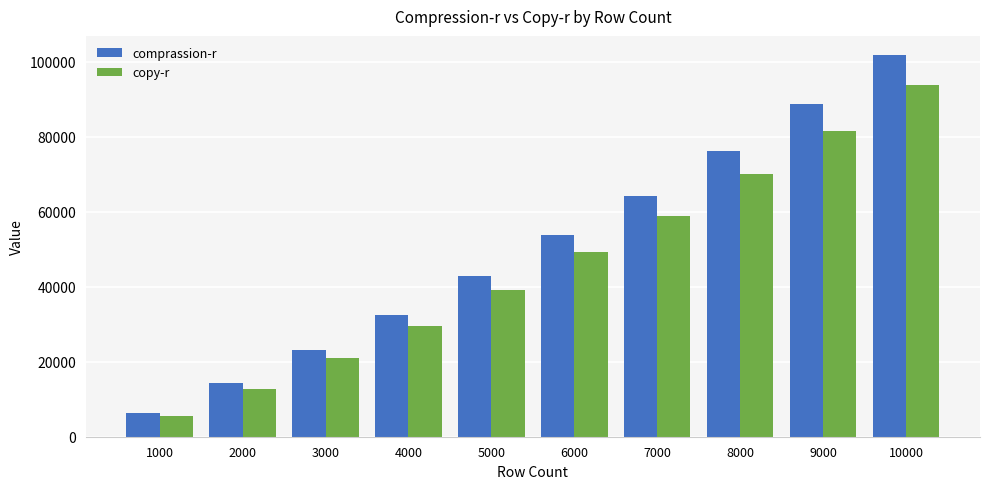

True or false: copy-r has a value of 28035 at 9000.

False